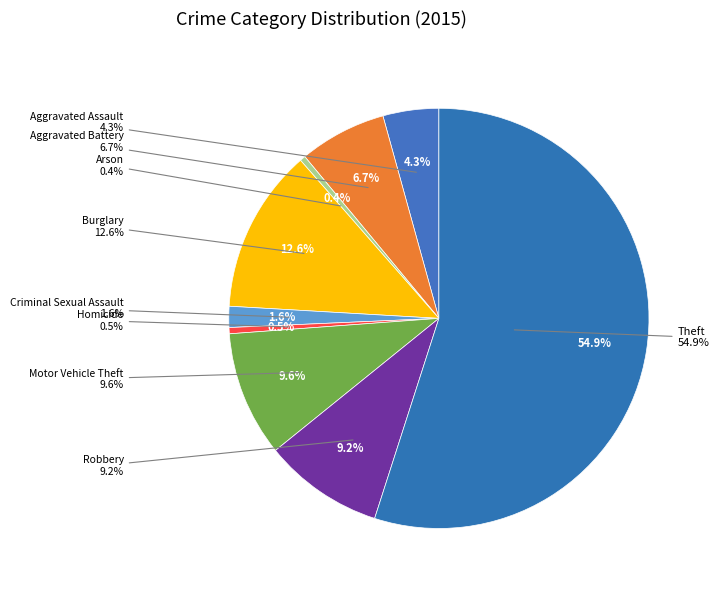

Do Theft and Aggravated Battery together represent more than half of the pie?

Yes